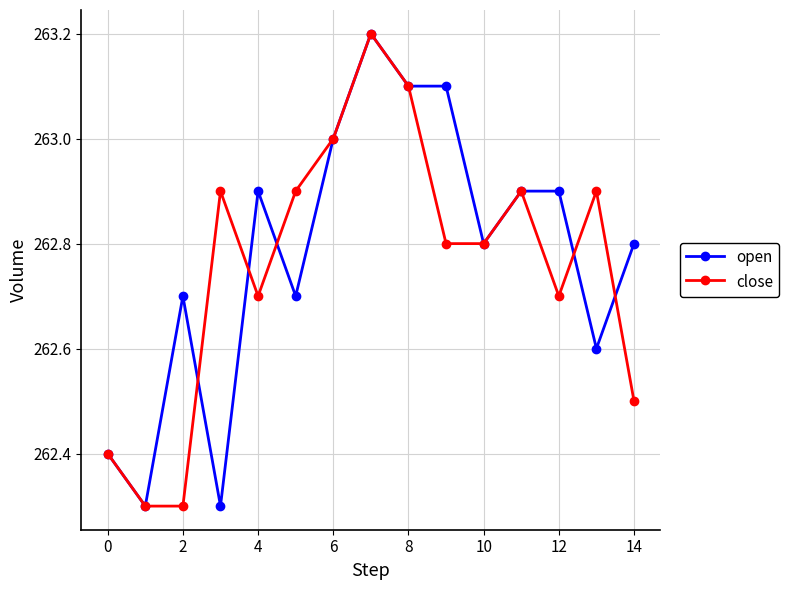

What is the value of the close point at the 4th from the left?

262.9